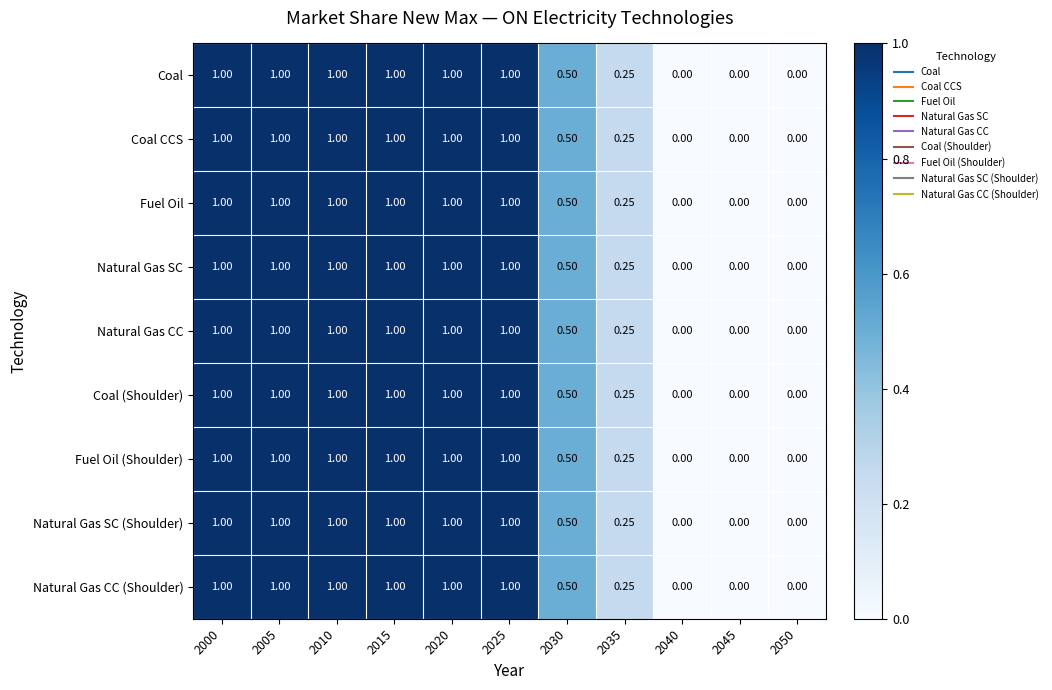

Is the value of Coal (Shoulder) at 2035 greater than the value of Coal at 2010?

No